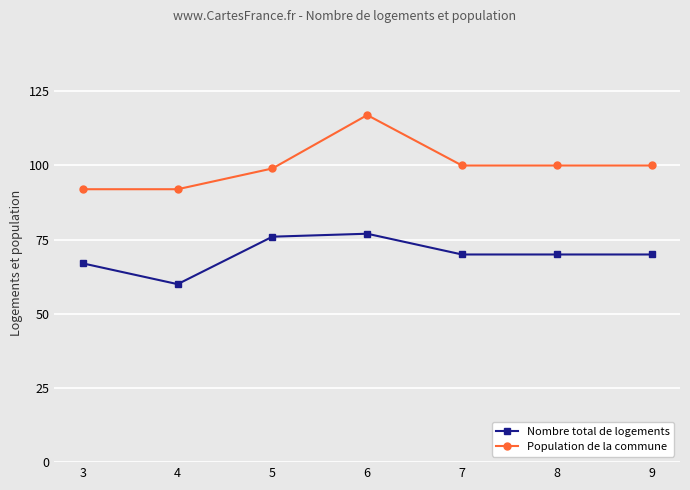

What is the sum of all Population de la commune values?

700